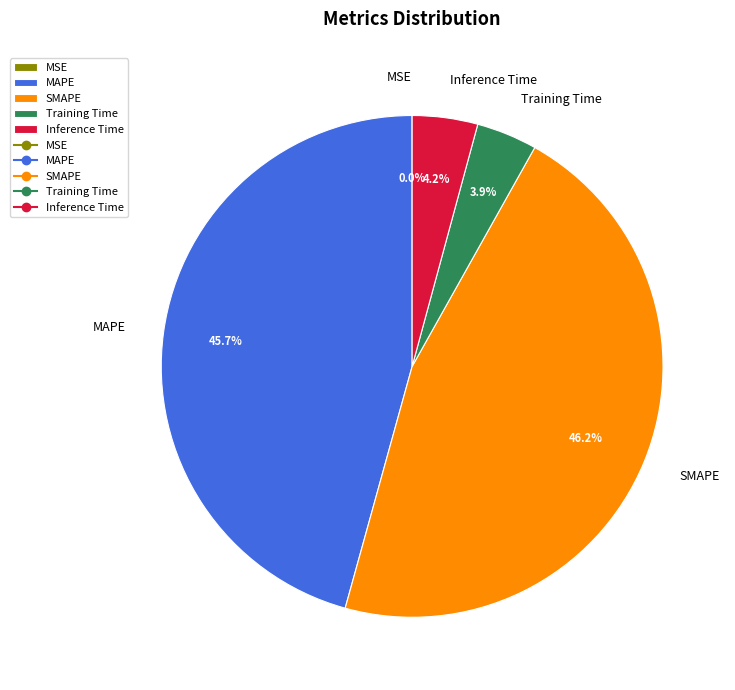

To the nearest percent, what is the difference between the largest and smallest slice percentages?

46%